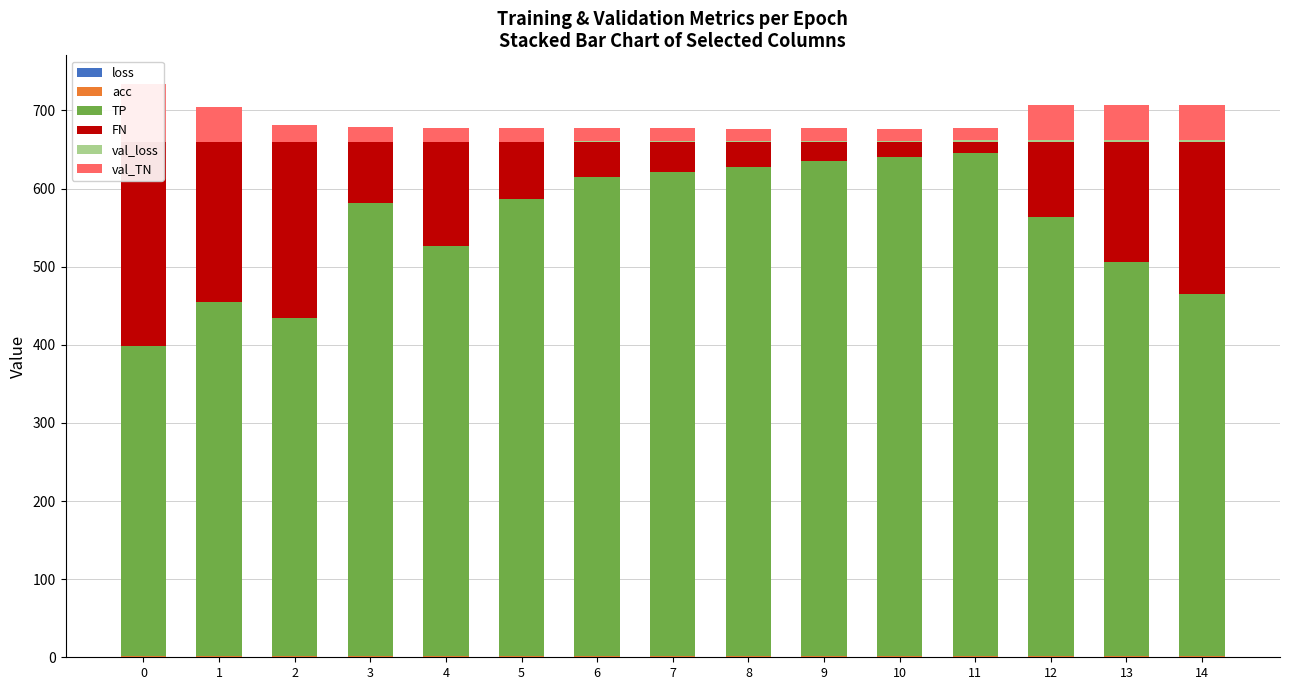

What is the maximum value for TP?

644.0